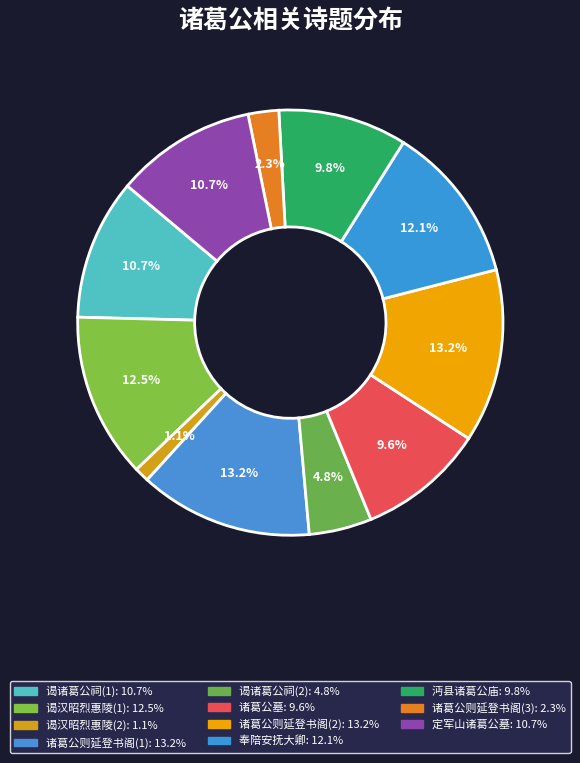

Is there any slice that represents more than half of the pie?

No